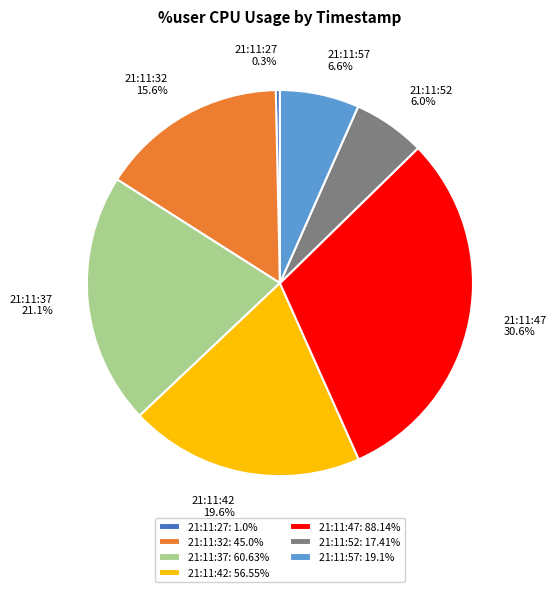

Do 21:11:32 and 21:11:37 together represent more than half of the pie?

No